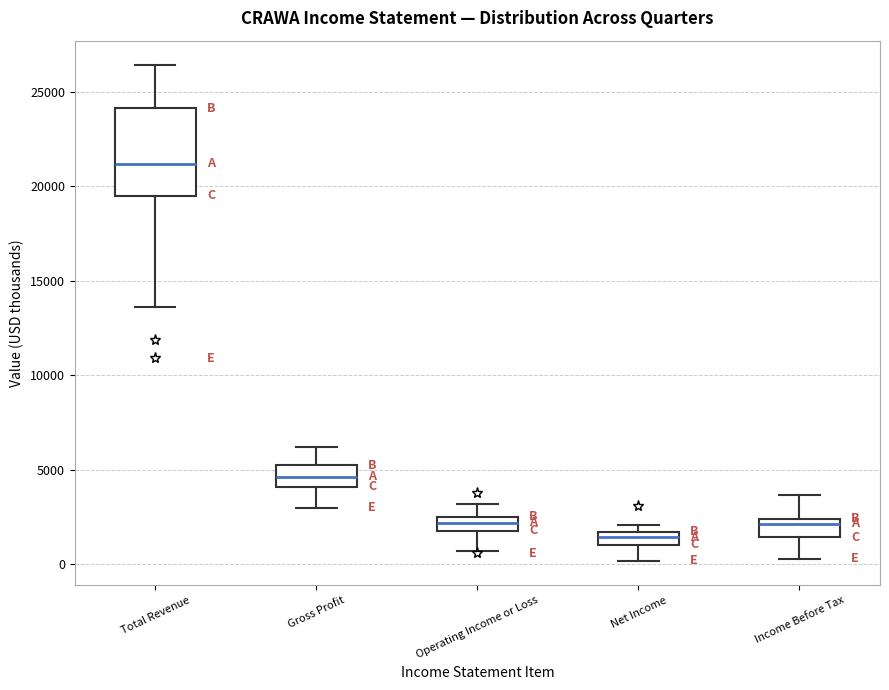

Comparing the boxes themselves (not the whiskers), which one is the tallest?

Total Revenue